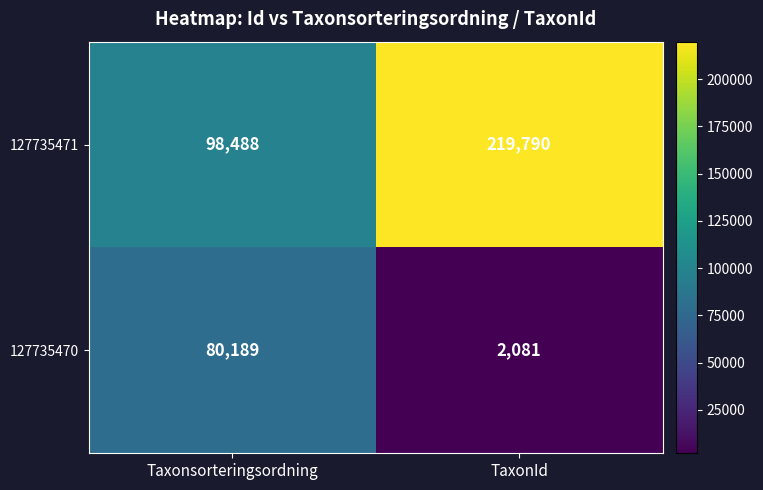

What is the minimum value for 127735471?

98488